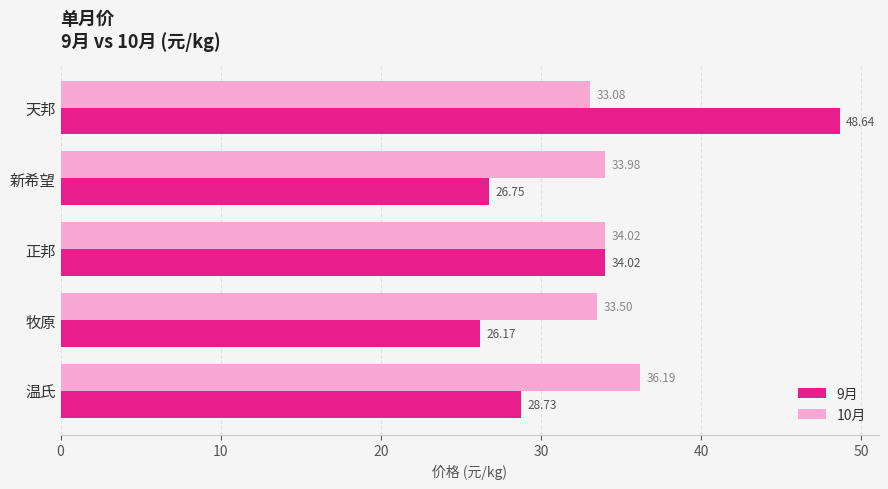

What is the difference between the maximum and minimum values in the 10月 series?

3.1